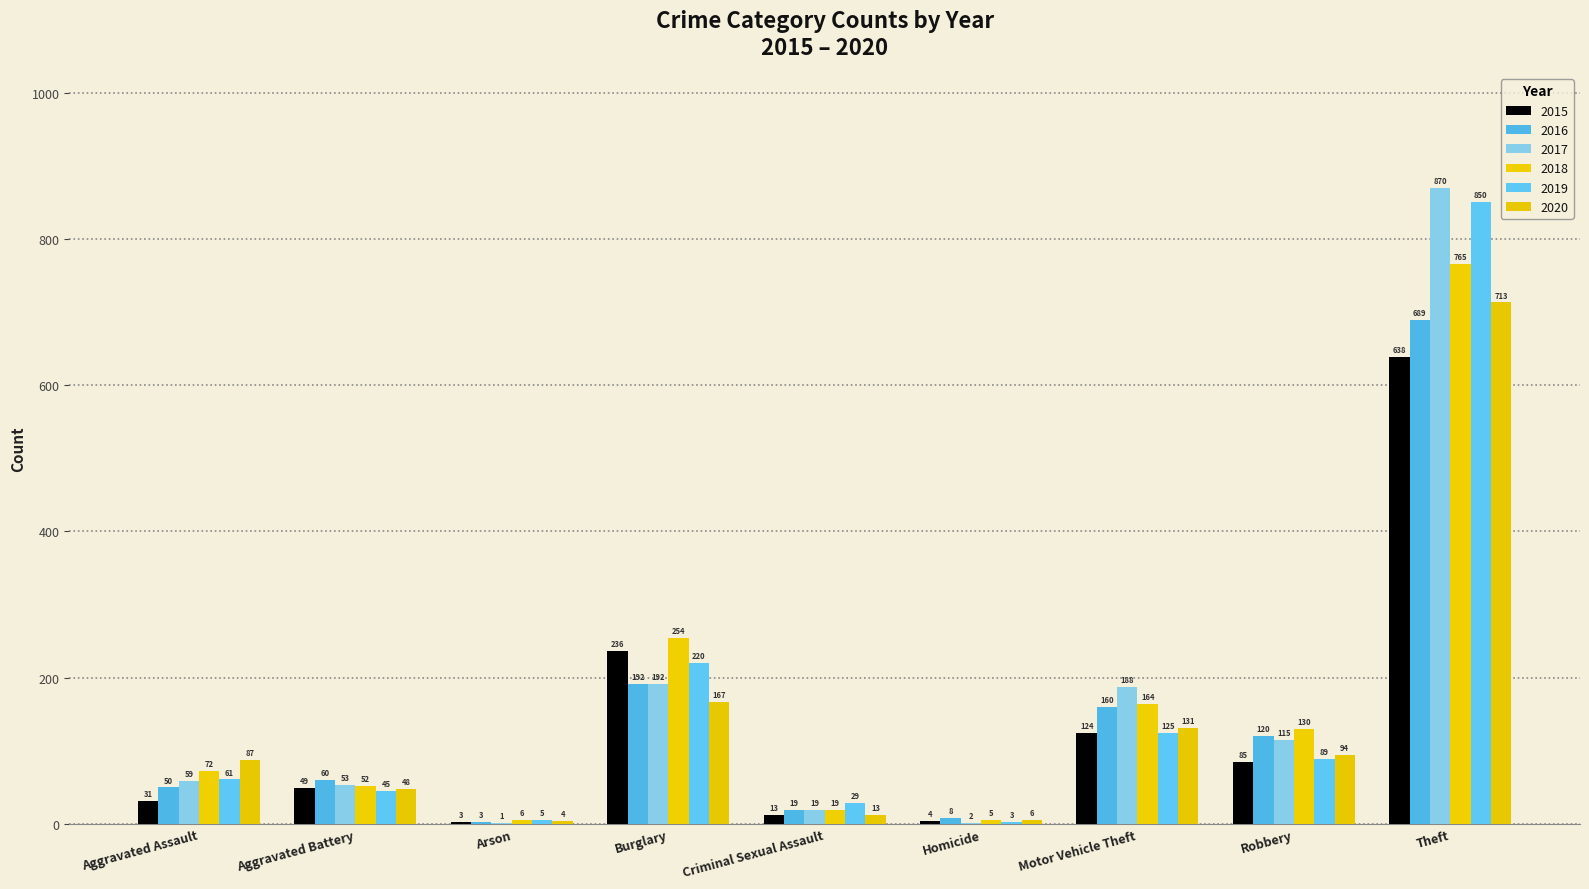

What is the label of the 9th bar from the left?

Theft